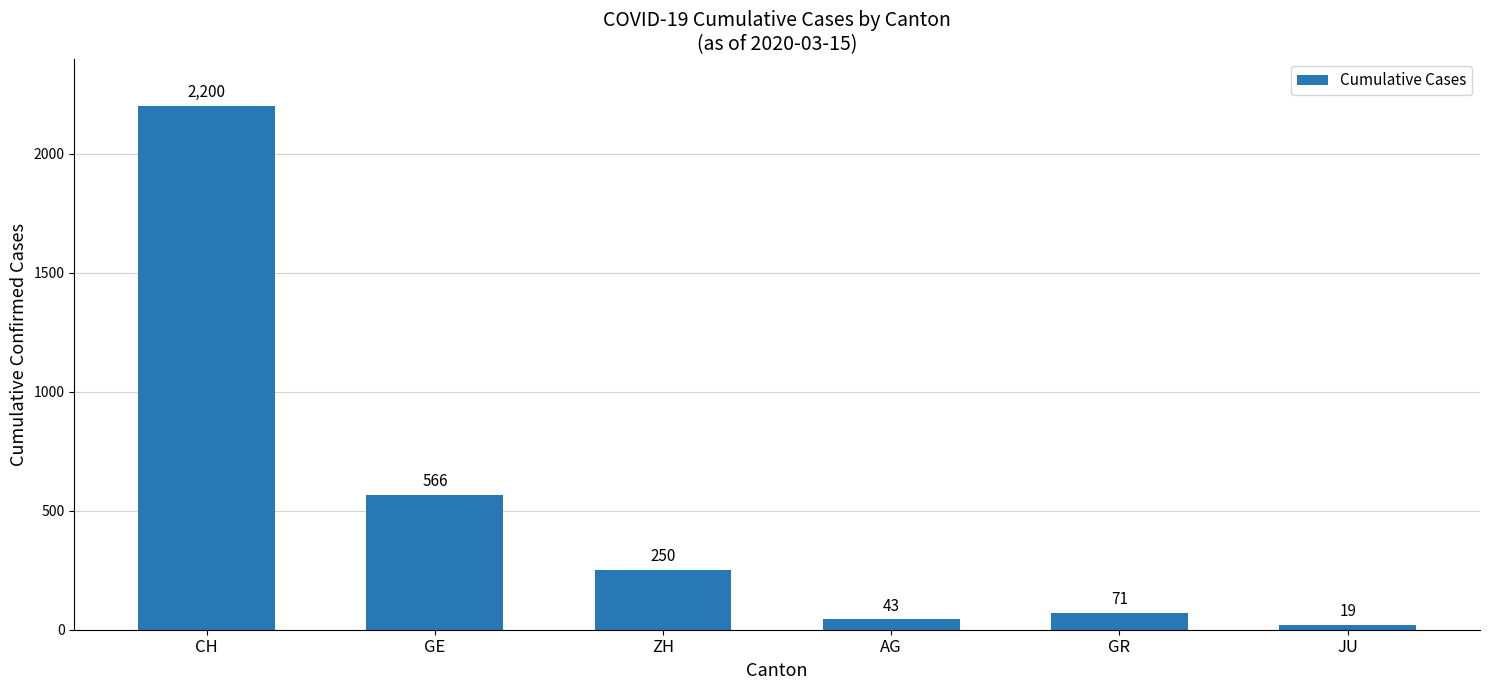

What is the difference between the values at JU and GR?

52